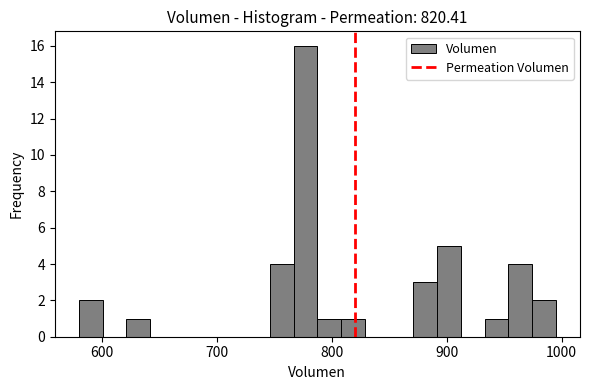

Around what value on the x-axis is the tallest bar? Give the approximate position of its centre, as read against the axis.

780